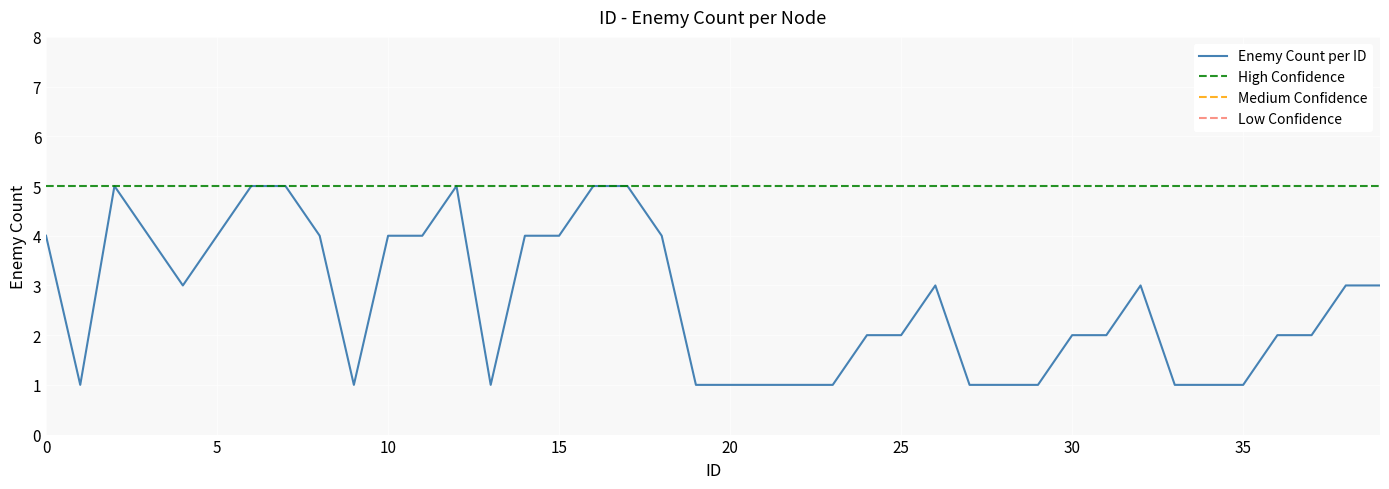

Which label corresponds to the largest value in the chart?

2